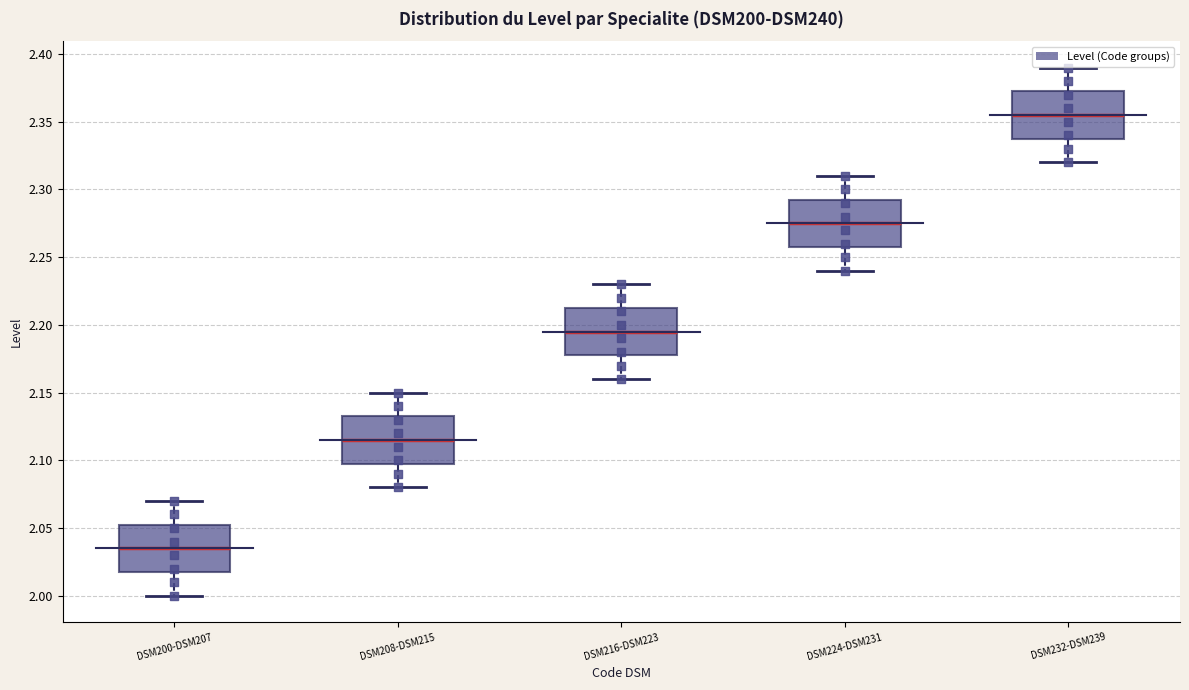

Reading left to right, transcribe this box plot: for each box, give where its median line is, the range the box spans, and where its two whiskers end, as read against the y-axis. The values are not printed on the chart, so give them approximately, as read against the axis.

DSM200-DSM207: median 2.035, box 2.020 to 2.055, whiskers 2.000 to 2.070
DSM208-DSM215: median 2.115, box 2.100 to 2.135, whiskers 2.080 to 2.150
DSM216-DSM223: median 2.195, box 2.180 to 2.215, whiskers 2.160 to 2.230
DSM224-DSM231: median 2.275, box 2.260 to 2.295, whiskers 2.240 to 2.310
DSM232-DSM239: median 2.355, box 2.340 to 2.375, whiskers 2.320 to 2.390